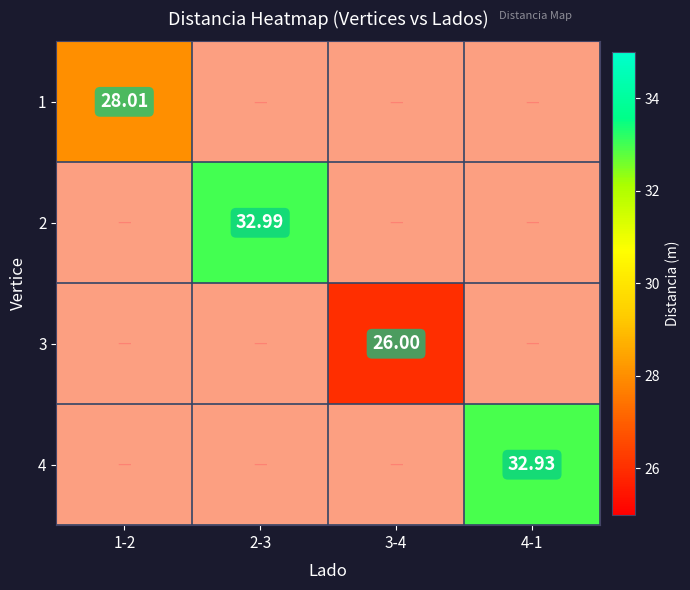

The value of 1 at 2-3 is 0.0. True or false?

True